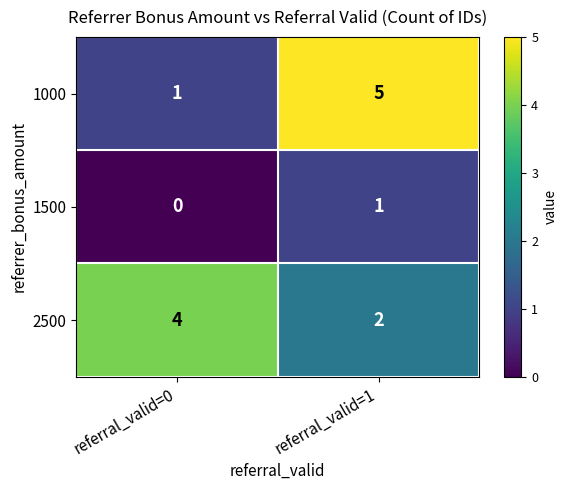

What is the sum of all 2500 values?

6